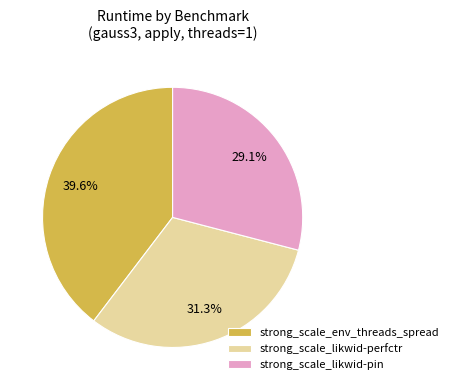

How many slices are in this pie chart?

3